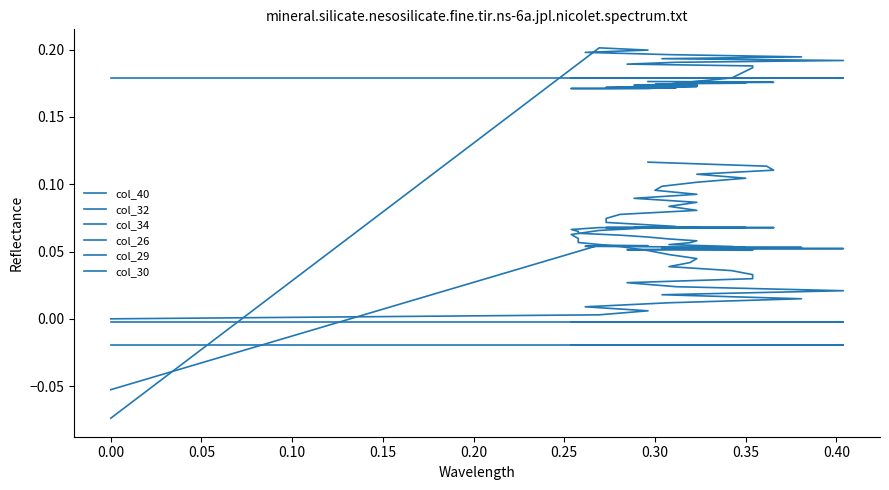

What is the lowest value of the col_29 series?

-0.1